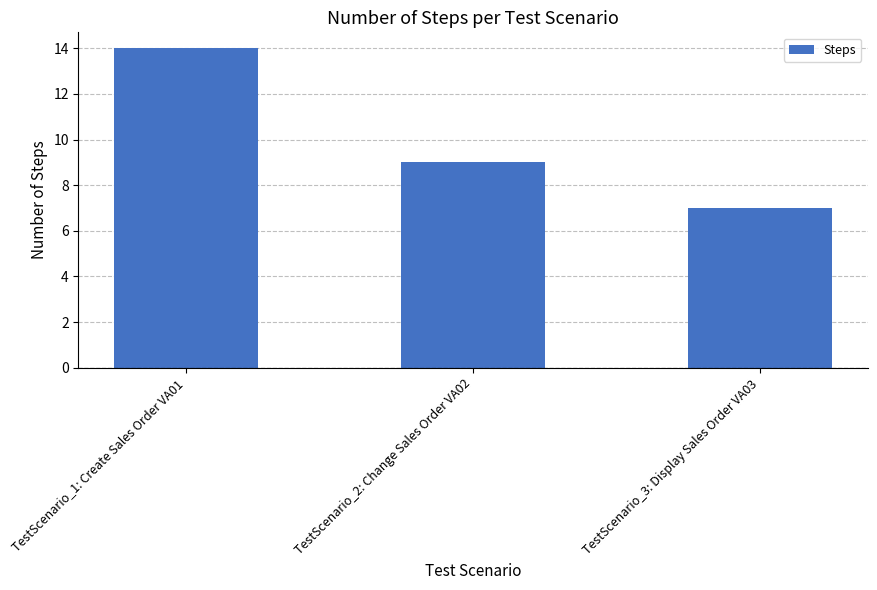

How many bars are there in total?

3